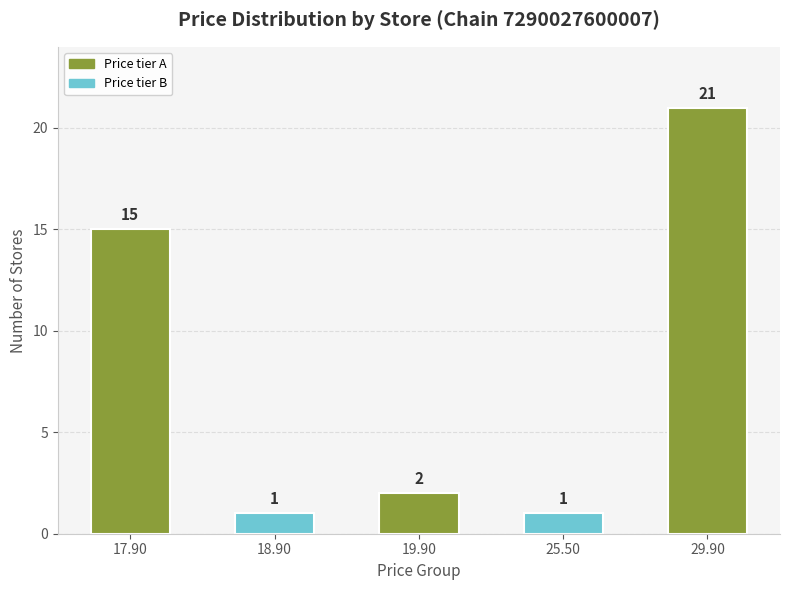

What is the label of the 5th bar from the right?

17.90